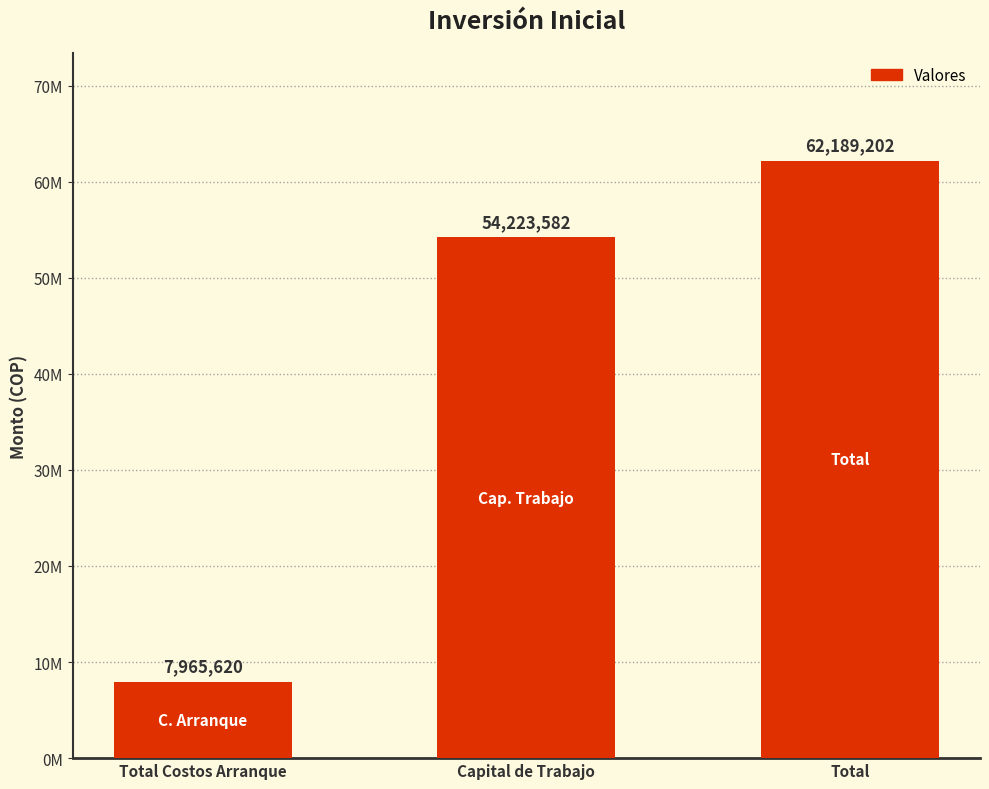

Approximately how many times larger is the value at Capital de Trabajo compared to Total?

0.9